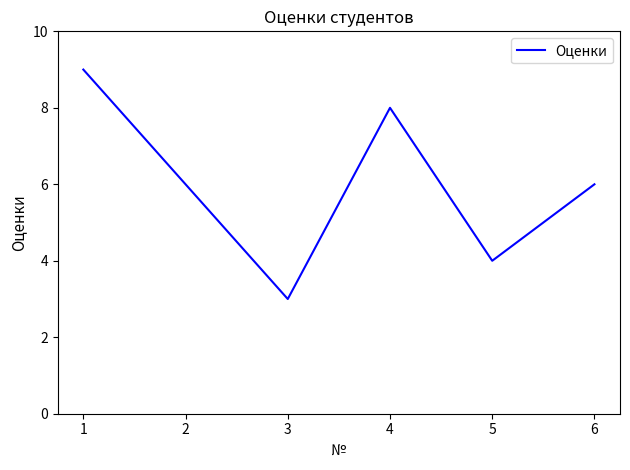

How many interior local peaks (higher than both neighbors) does the data have?

1